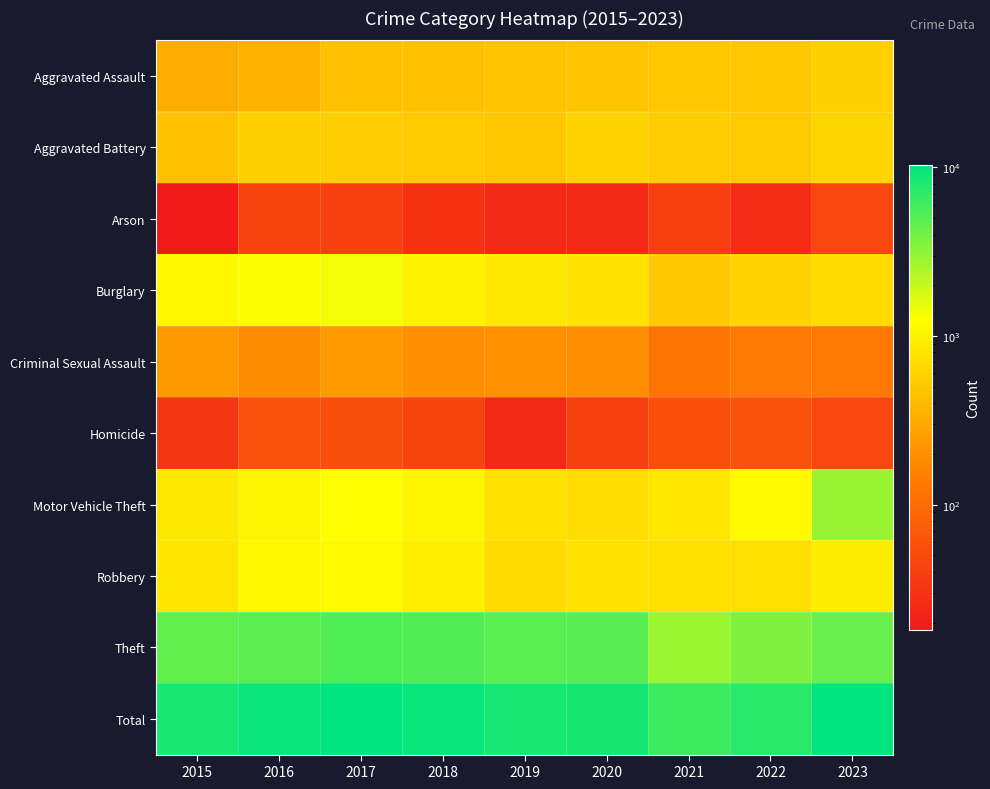

What is the difference between the highest and lowest values at 2016?

9380